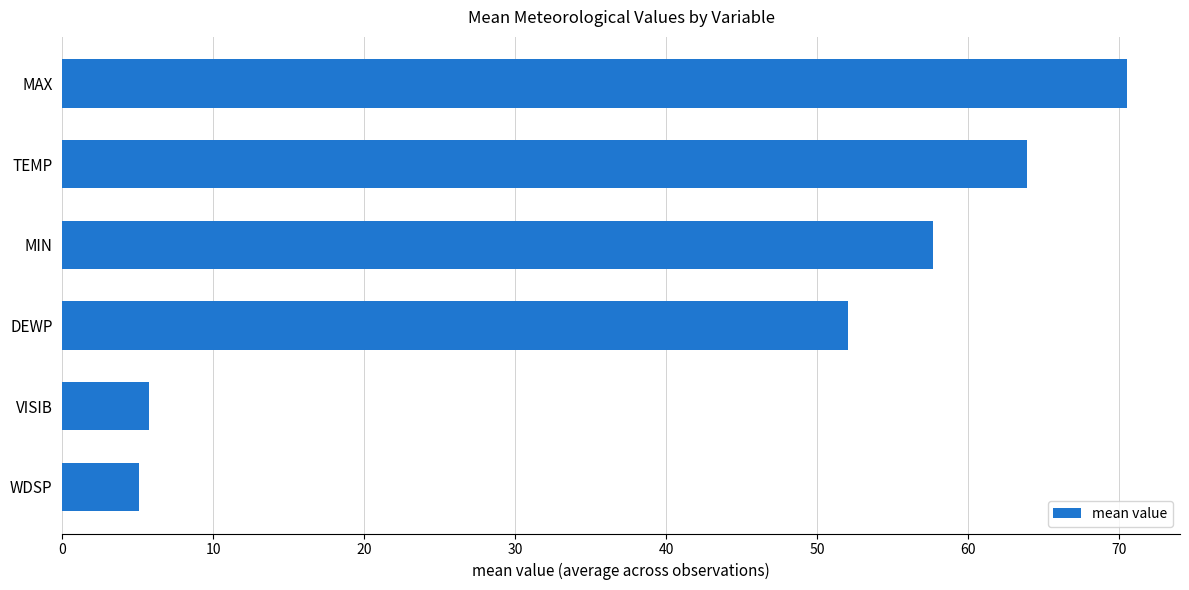

The chart shows a value of 8.4 at WDSP. True or false?

False